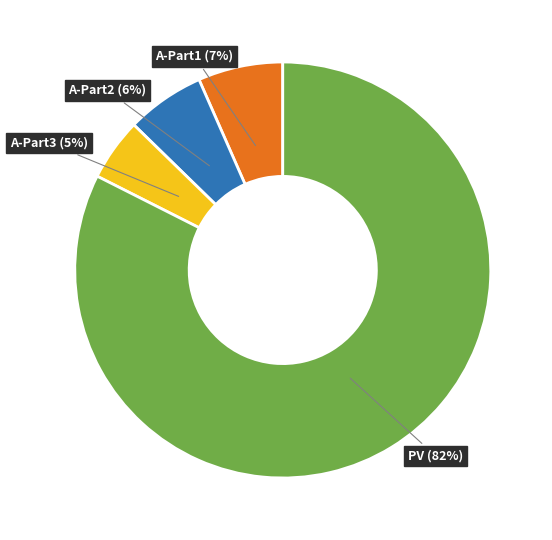

Which category has the biggest portion of the pie?

PV (82%)